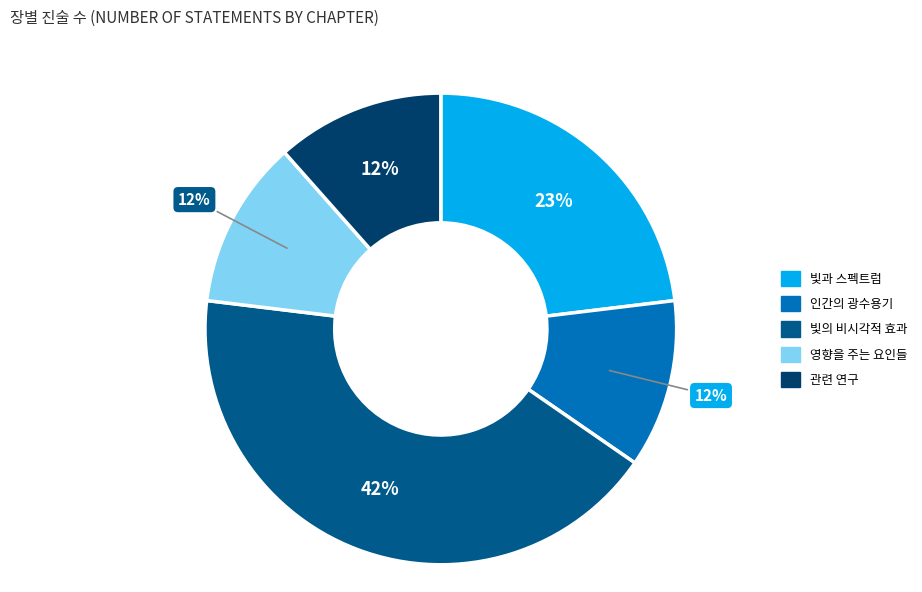

Which category has the biggest portion of the pie?

빛의 비시각적 효과